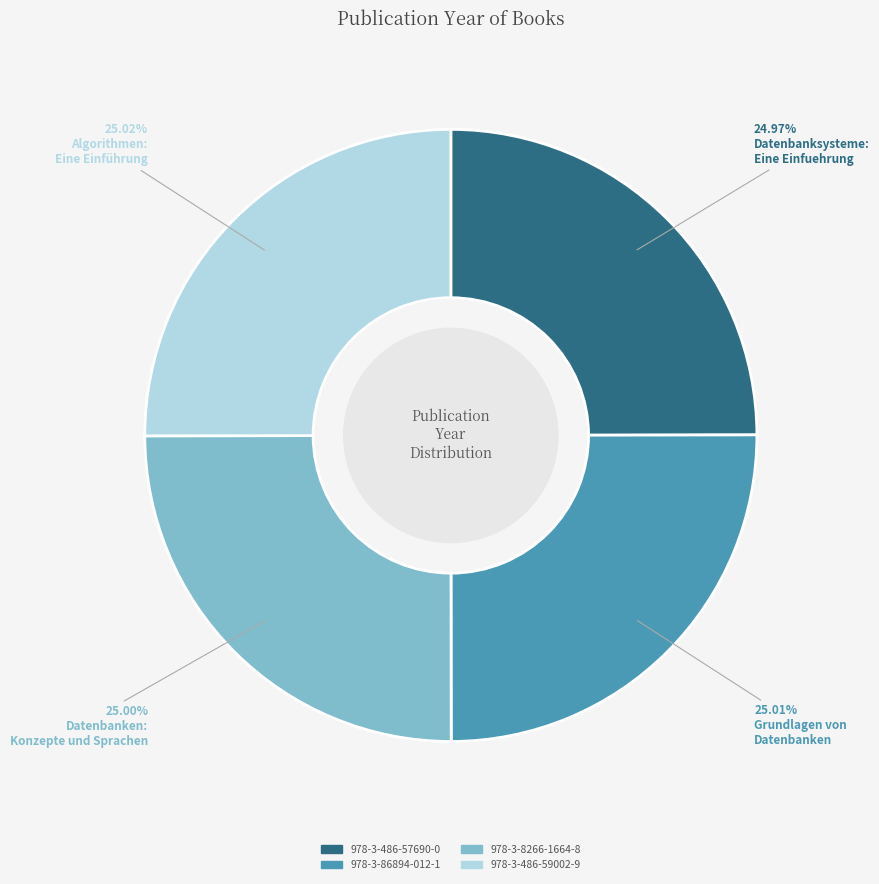

Is it true that 978-3-86894-012-1 is 39% of the pie?

False